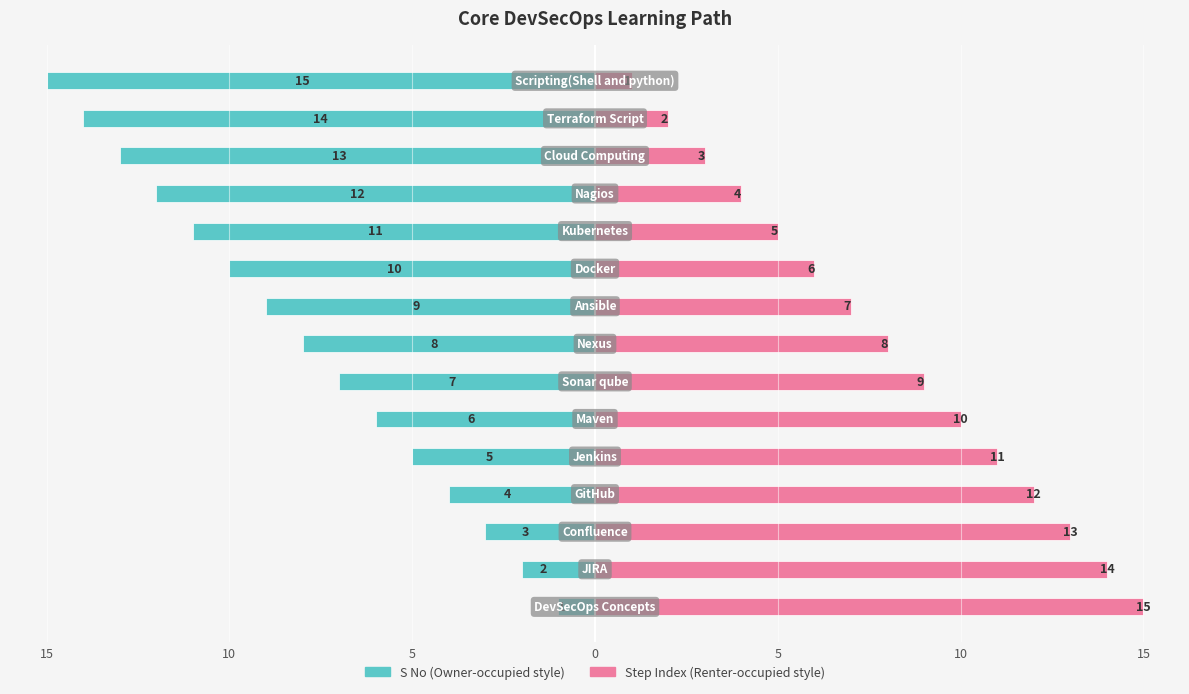

Between 5 and 20, which series saw the biggest shift?

S No (Owner-occupied style)